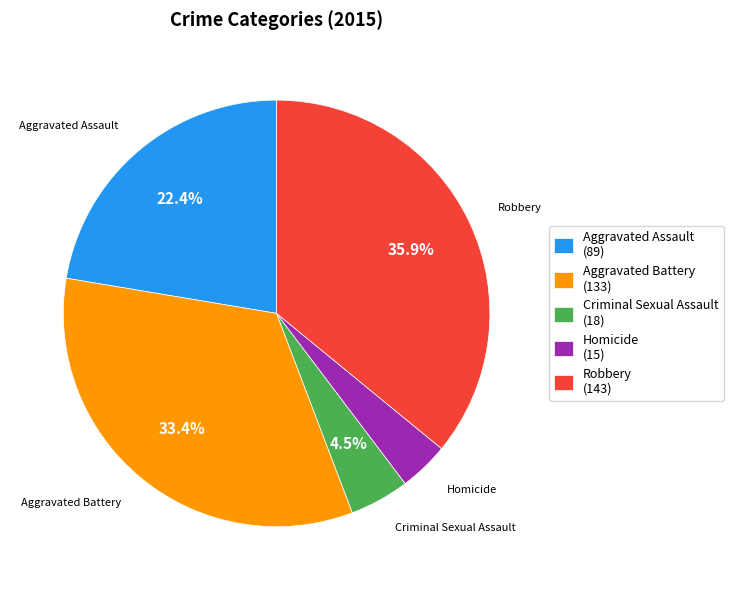

Does Robbery represent more than half of the total?

No